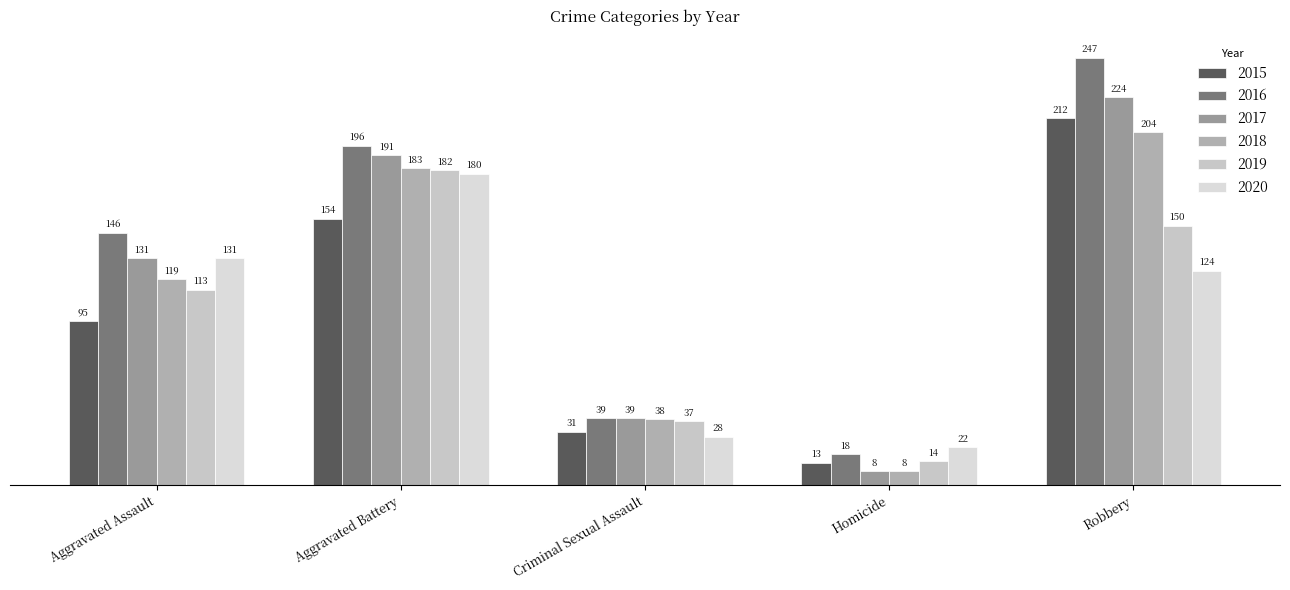

What are all the series names shown in the legend?

2015, 2016, 2017, 2018, 2019, 2020